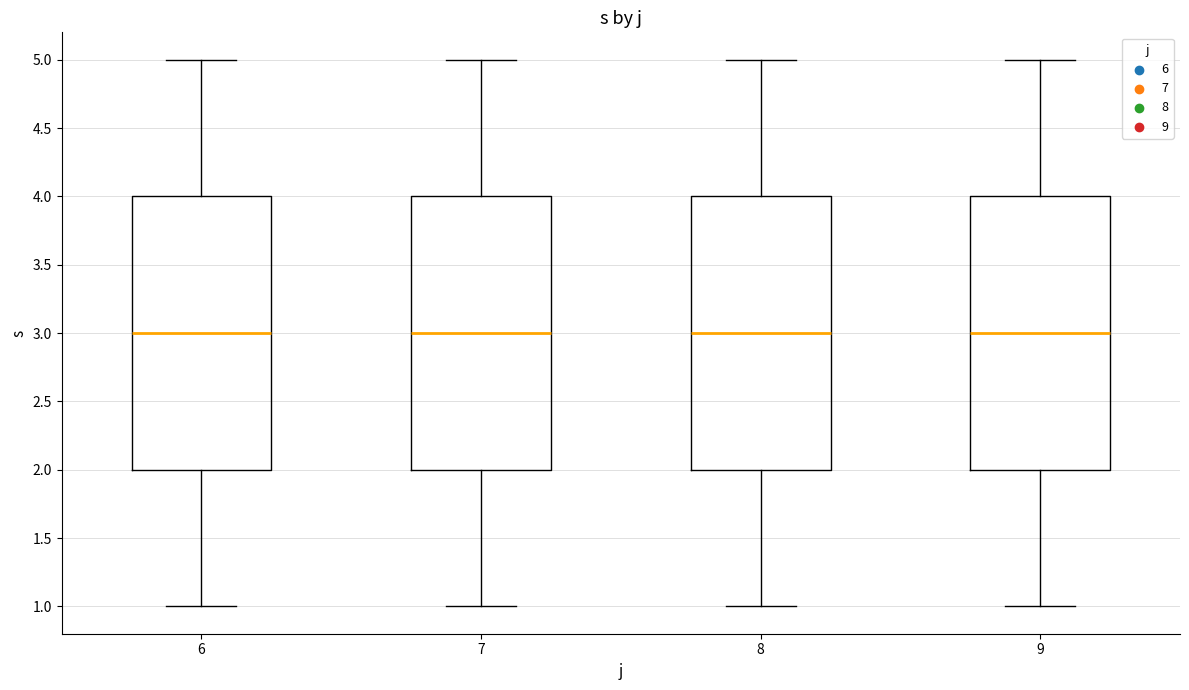

Where is the upper edge of the box at x = 8 on the y-axis? The values are not printed on the chart, so give them approximately, as read against the axis.

4